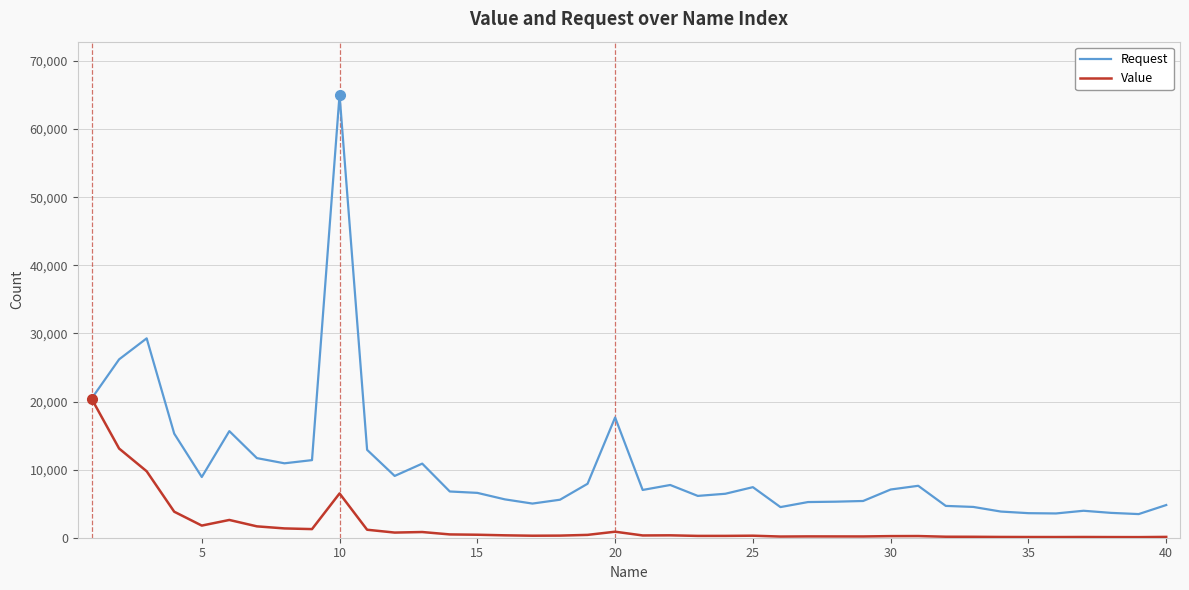

What is the minimum value for Request?

3471